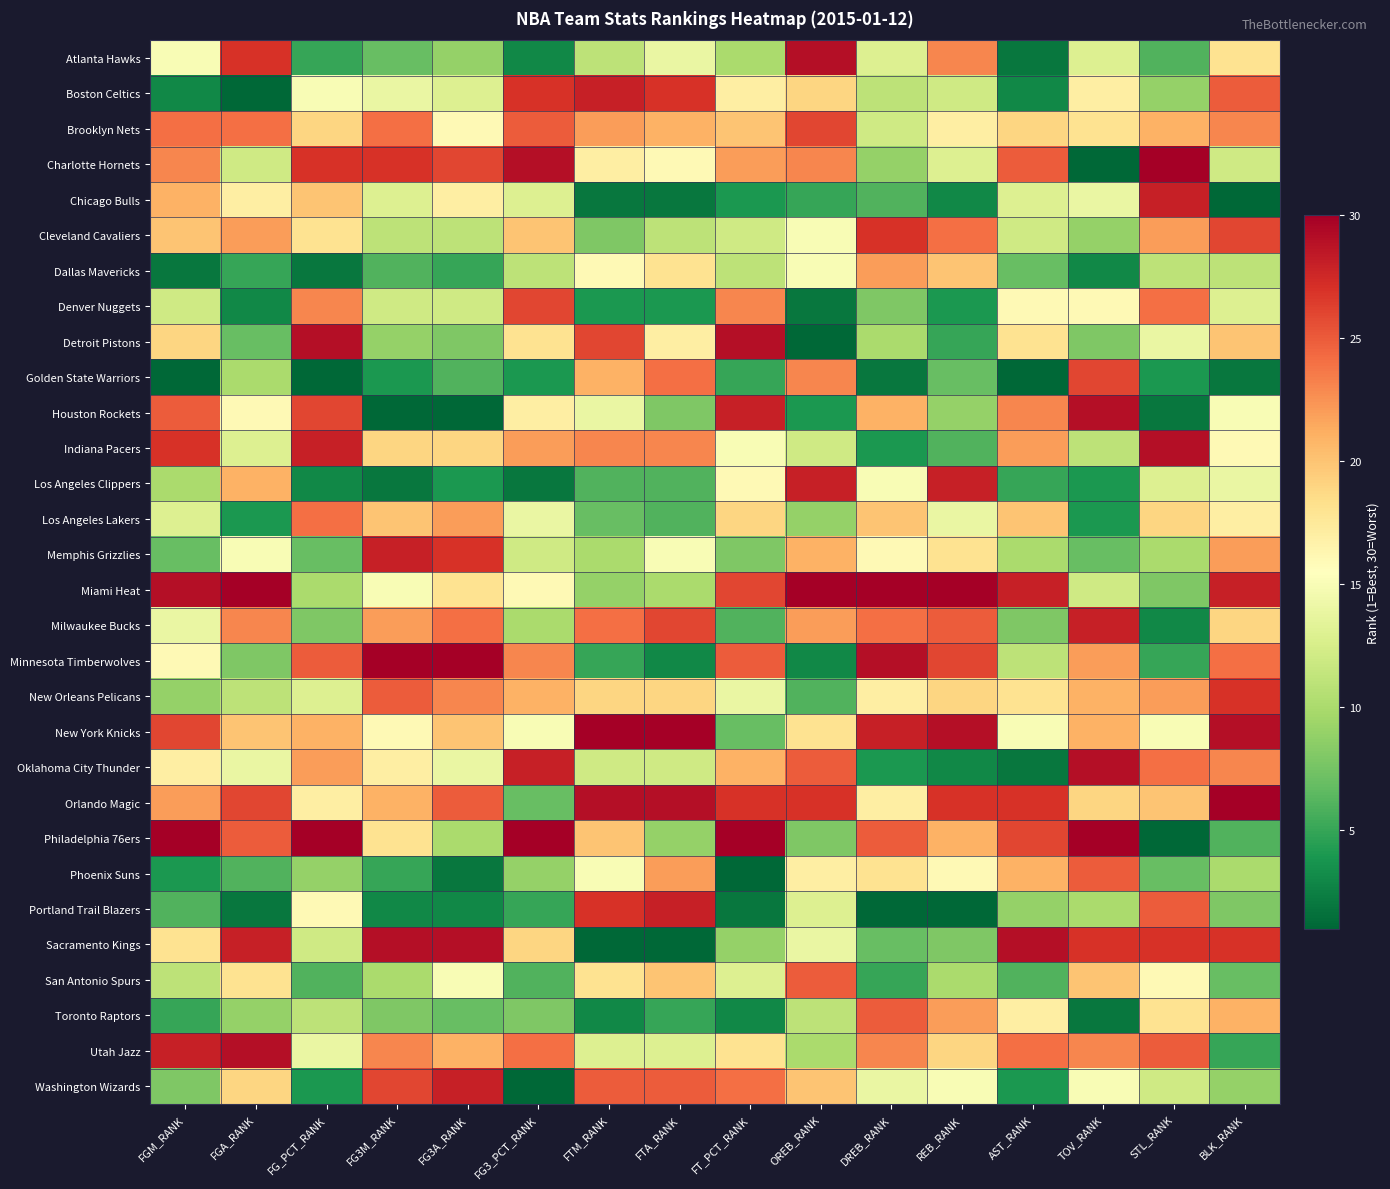

Rank the series by their maximum value, from highest to lowest.

Charlotte Hornets, Miami Heat, Minnesota Timberwolves, New York Knicks, Orlando Magic, Philadelphia 76ers, Atlanta Hawks, Detroit Pistons, Houston Rockets, Indiana Pacers, Oklahoma City Thunder, Sacramento Kings, Utah Jazz, Boston Celtics, Chicago Bulls, Los Angeles Clippers, Memphis Grizzlies, Milwaukee Bucks, Portland Trail Blazers, Washington Wizards, Cleveland Cavaliers, New Orleans Pelicans, Brooklyn Nets, Denver Nuggets, Golden State Warriors, Phoenix Suns, San Antonio Spurs, Toronto Raptors, Los Angeles Lakers, Dallas Mavericks